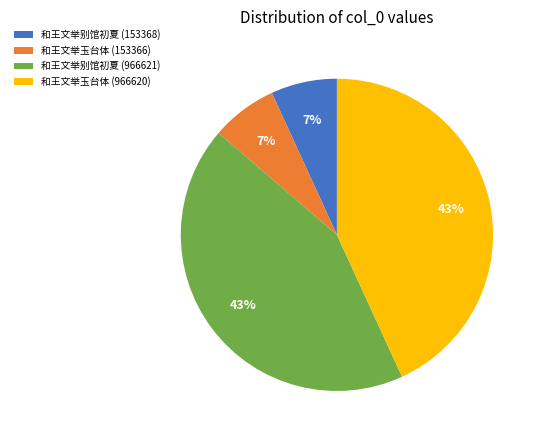

The 和王文举玉台体 (153366) slice represents 7% of the pie. True or false?

True